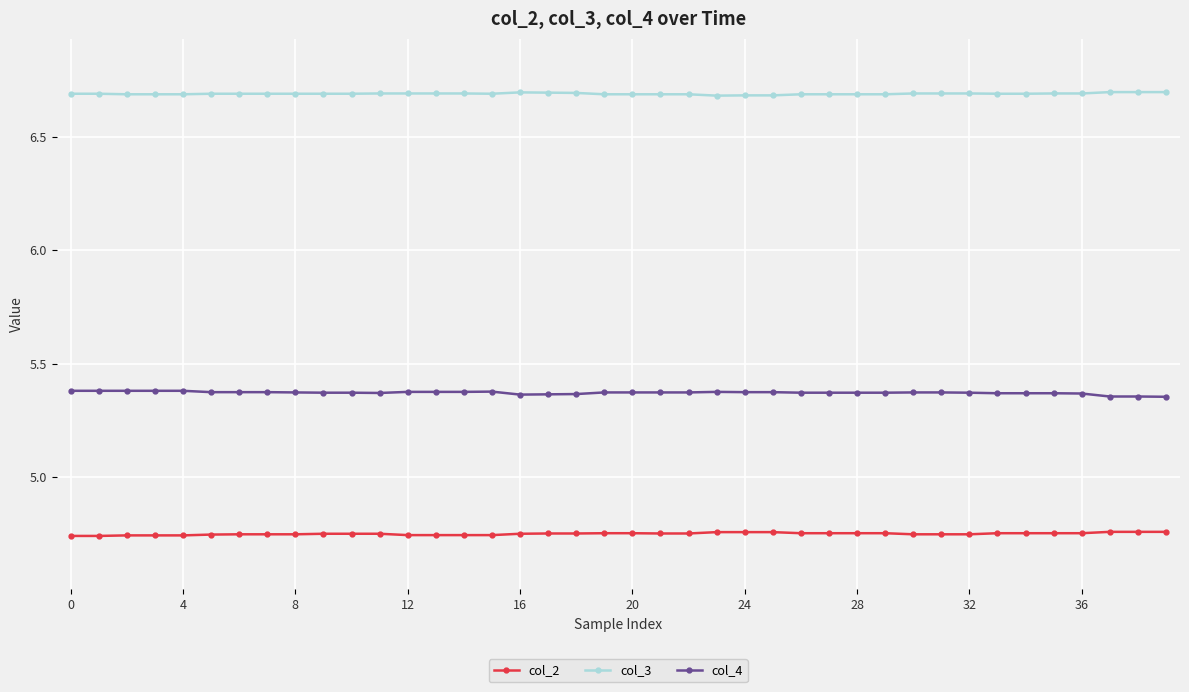

At how many categories does at least one series exceed 6?

40